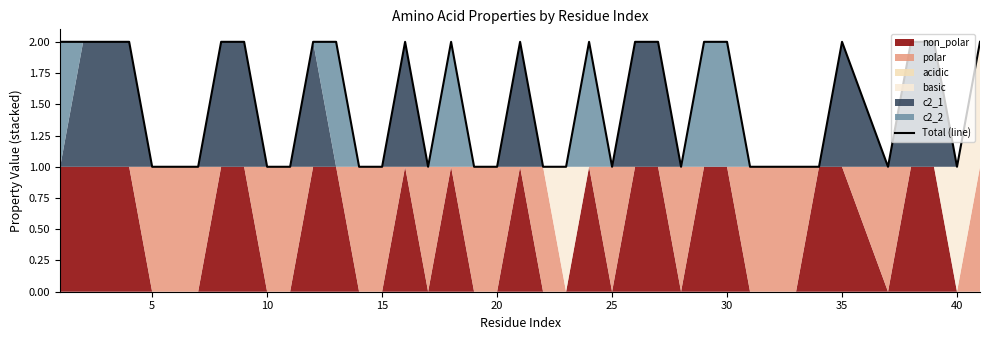

The Total (line) series shows 1 at 10. True or false?

True